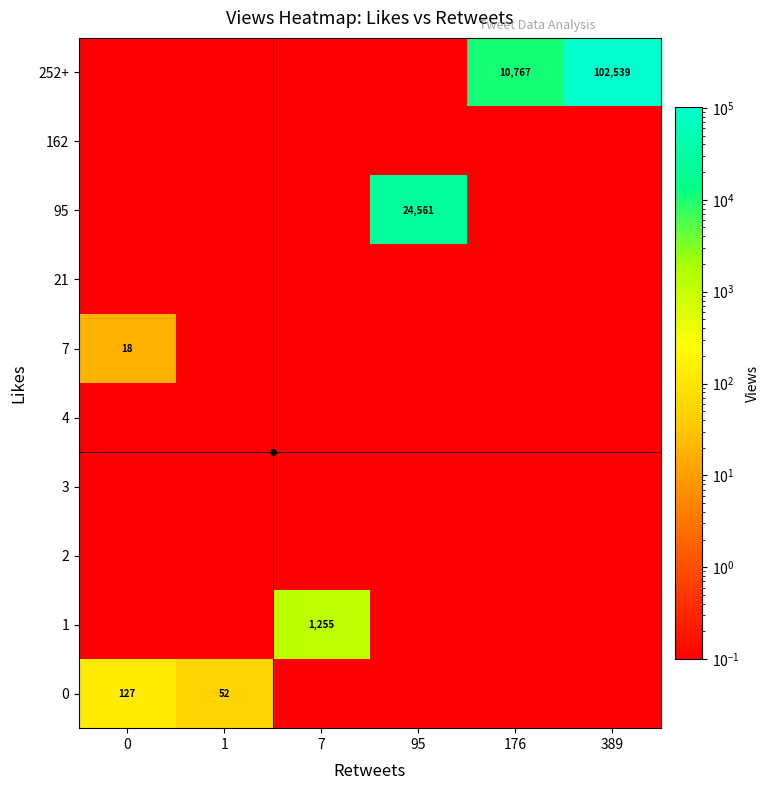

True or false: 1 has a value of 2082.3 at 7.

False